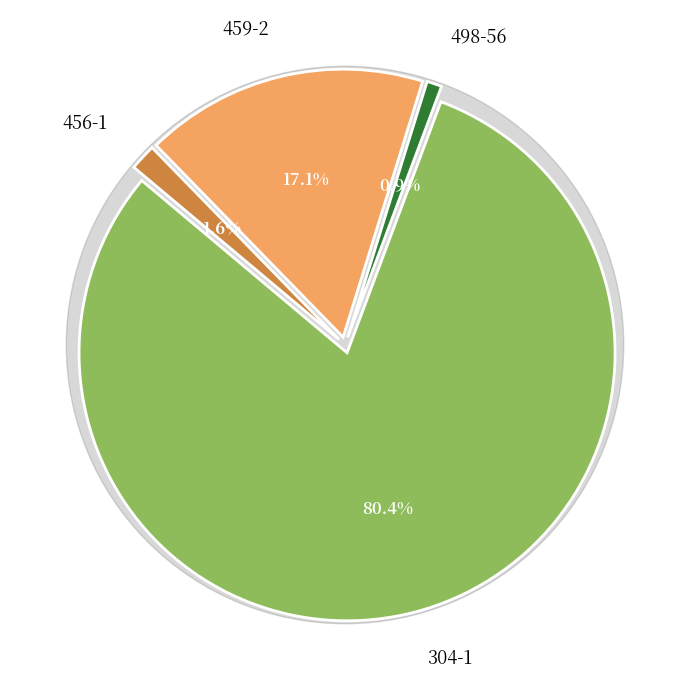

Does 304-1 account for over 50% of the chart?

Yes